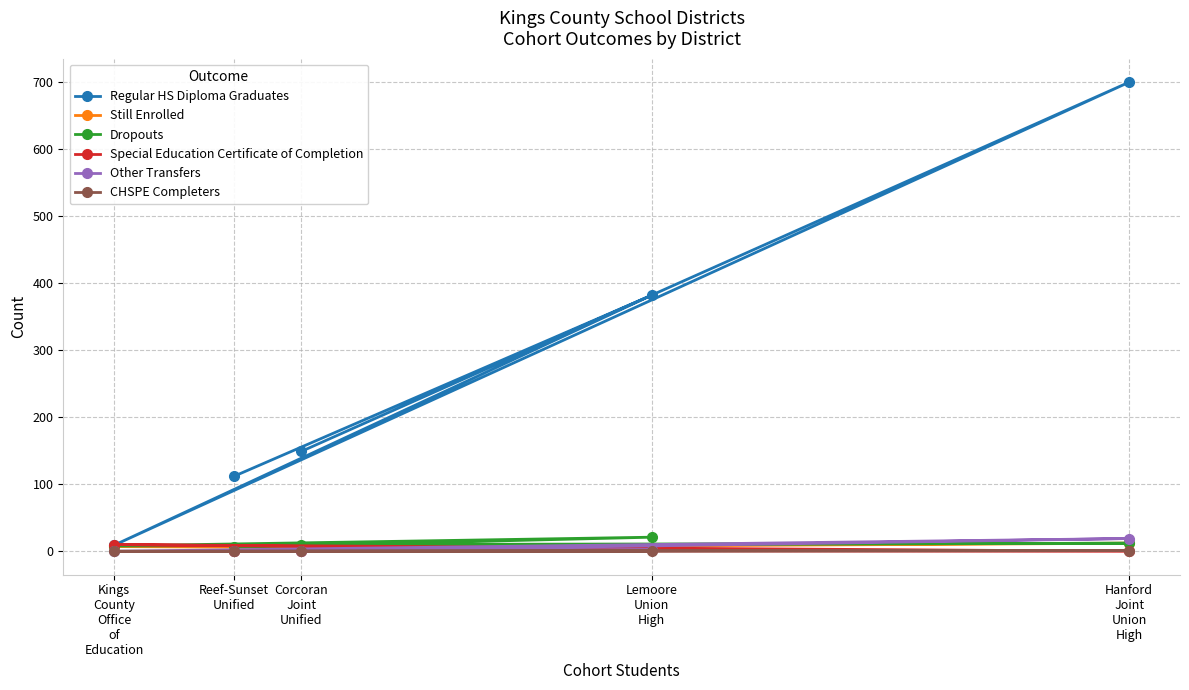

How many data points in Other Transfers are above 0?

2